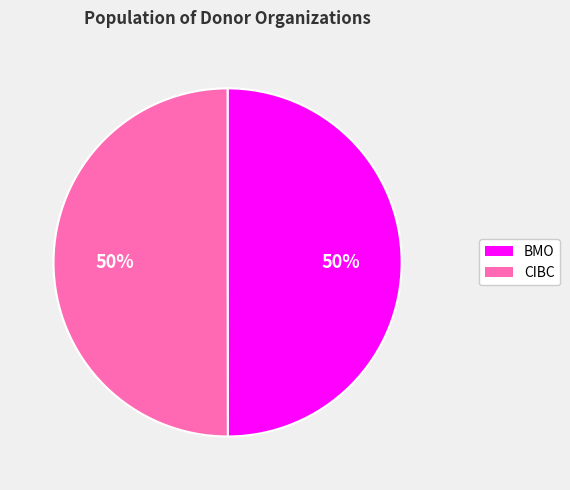

Combined, do BMO and CIBC account for over 50%?

Yes